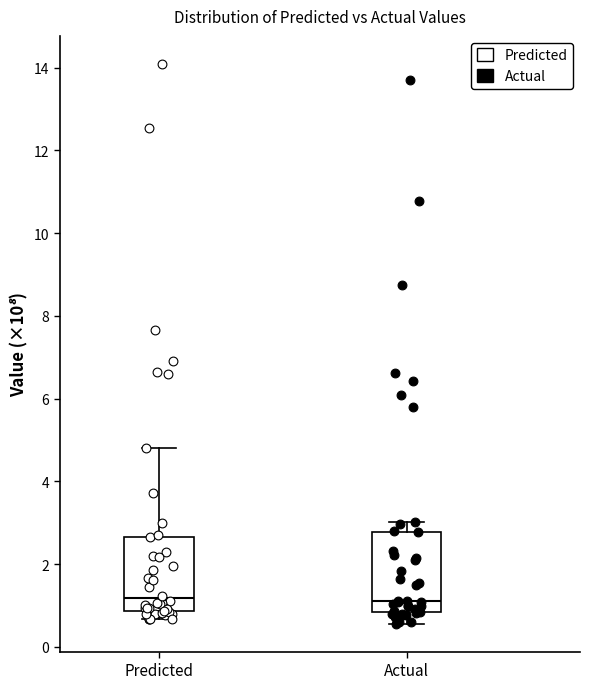

Where is the upper edge of the box for Predicted on the y-axis? The values are not printed on the chart, so give them approximately, as read against the axis.

2.6